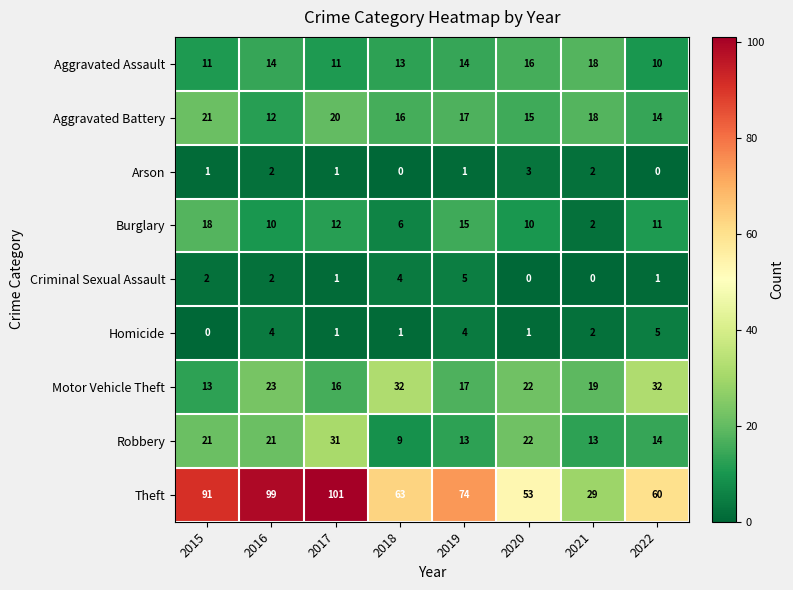

The value of Aggravated Assault at 2019 is 5. True or false?

False